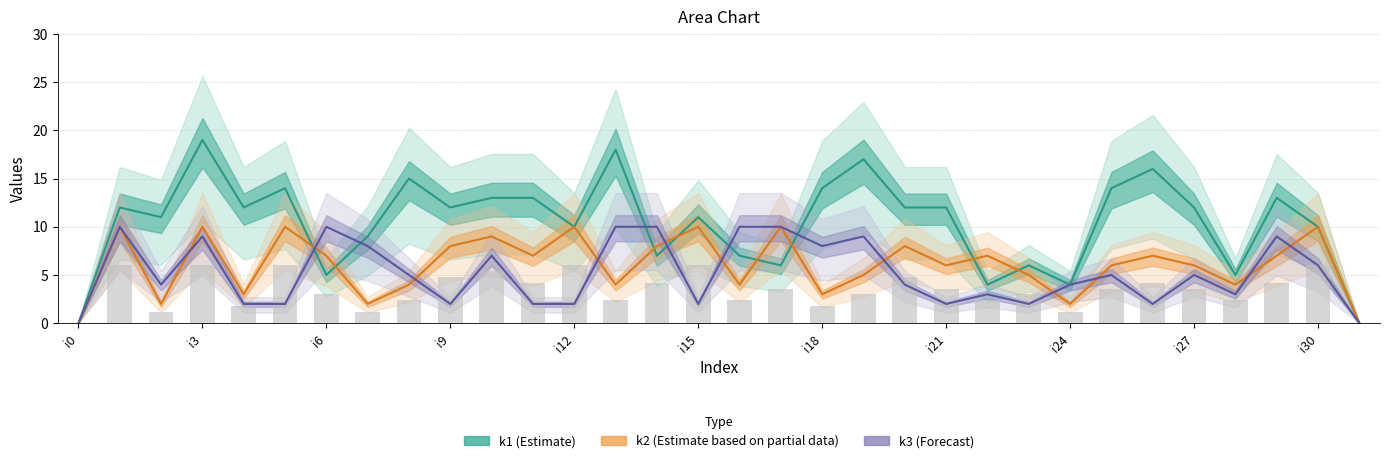

List the series in order of their peak value, highest first.

k1 (Estimate), k2 (Partial Data), k3 (Forecast)